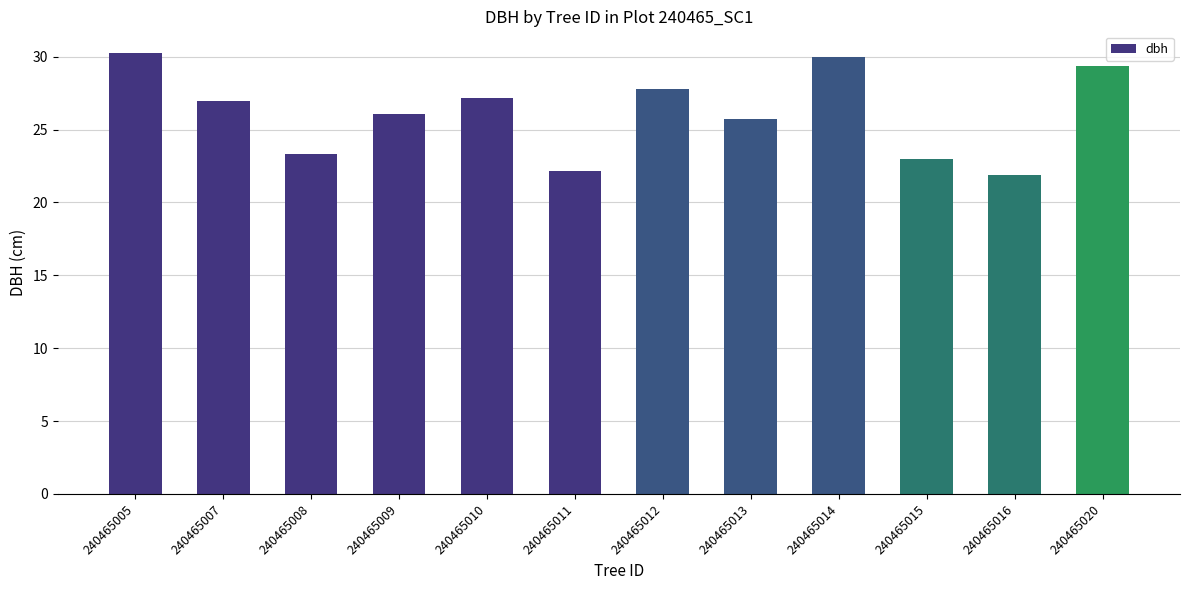

What is the change in value from 240465008 to 240465014?

+6.7